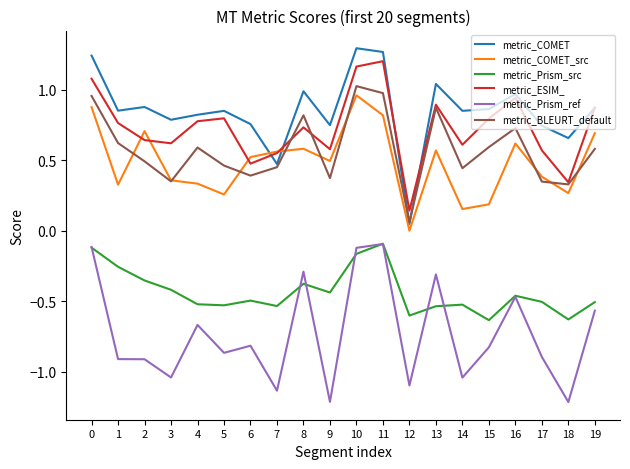

True or false: metric_ESIM_ and metric_Prism_src intersect in this chart.

False